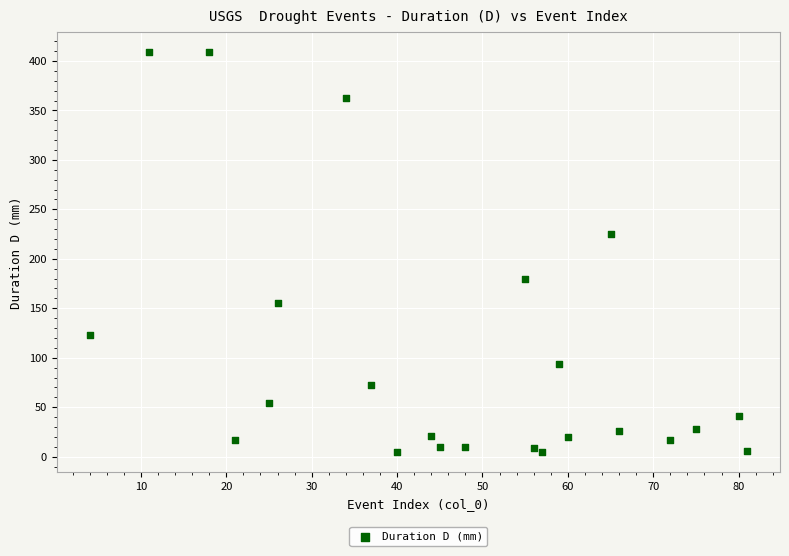

What is the range of Y values (max minus min)?

404.7